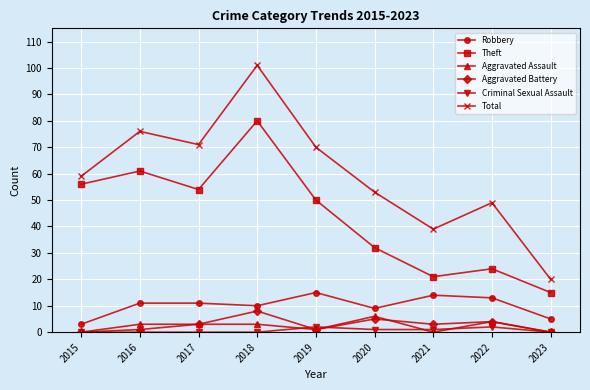

Read the Robbery value at 2017, to the nearest 5.

10